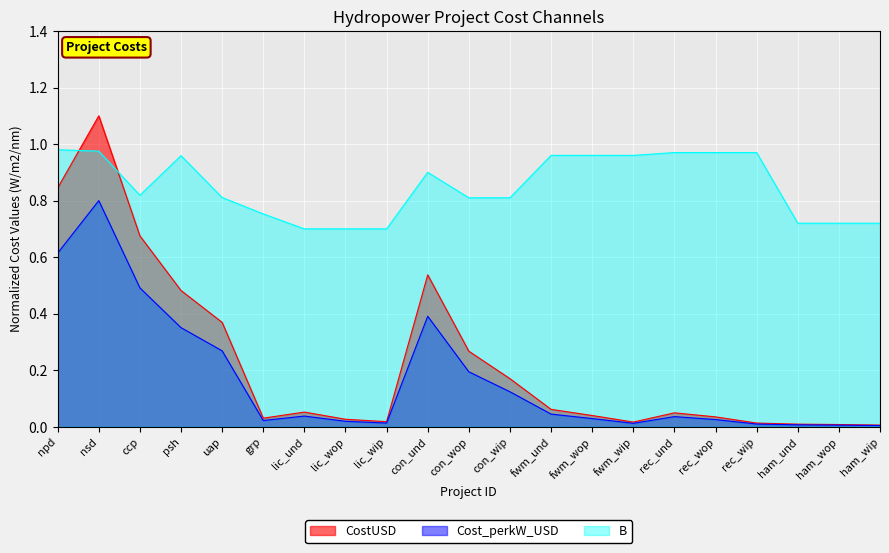

Reading left to right, extract all data points from this chart.

CostUSD: 0.8	1.1	0.7	0.5	0.4	0.0	0.1	0.0	0.0	0.5	0.3	0.2	0.1	0.0	0.0	0.0	0.0	0.0	0.0	0.0	0.0
Cost_perkW_USD: 0.6	0.8	0.5	0.4	0.3	0.0	0.0	0.0	0.0	0.4	0.2	0.1	0.0	0.0	0.0	0.0	0.0	0.0	0.0	0.0	0.0
B: 1.0	1.0	0.8	1.0	0.8	0.8	0.7	0.7	0.7	0.9	0.8	0.8	1.0	1.0	1.0	1.0	1.0	1.0	0.7	0.7	0.7